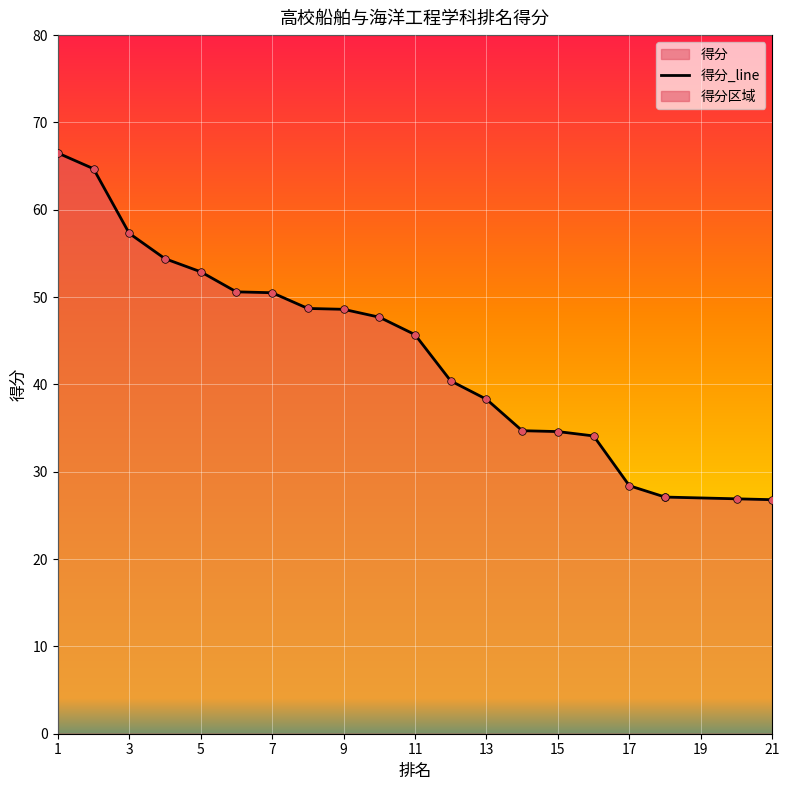

Between 15 and 7, which is larger?

7